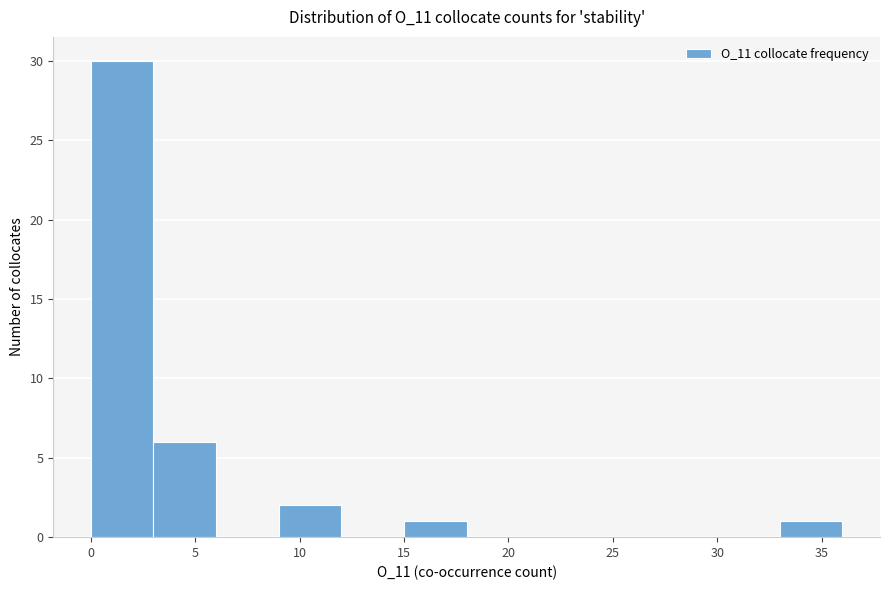

Reading left to right, transcribe this chart: for each bar, give the range it covers on the x-axis and its height. The values are not printed on the chart, so give them approximately, as read against the axis.

0 to 3: 30
3 to 6: 6
6 to 9: 0
9 to 12: 2
12 to 15: 0
15 to 18: 1
18 to 21: 0
21 to 24: 0
24 to 27: 0
27 to 30: 0
30 to 33: 0
33 to 36: 1